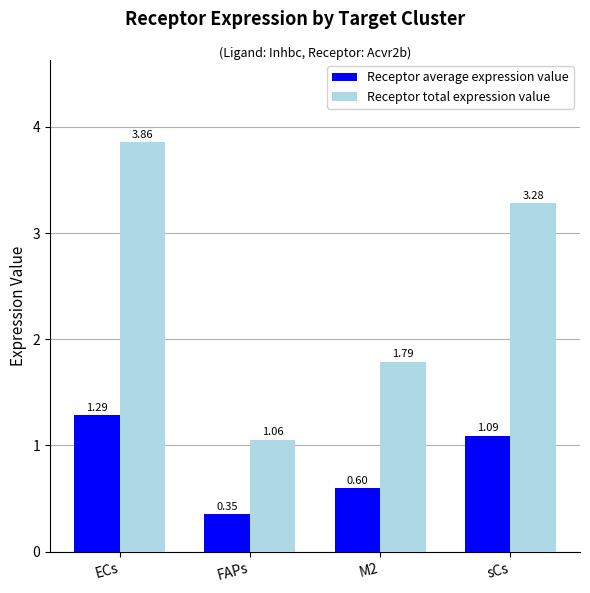

What is the difference between the highest and lowest values at ECs?

2.6